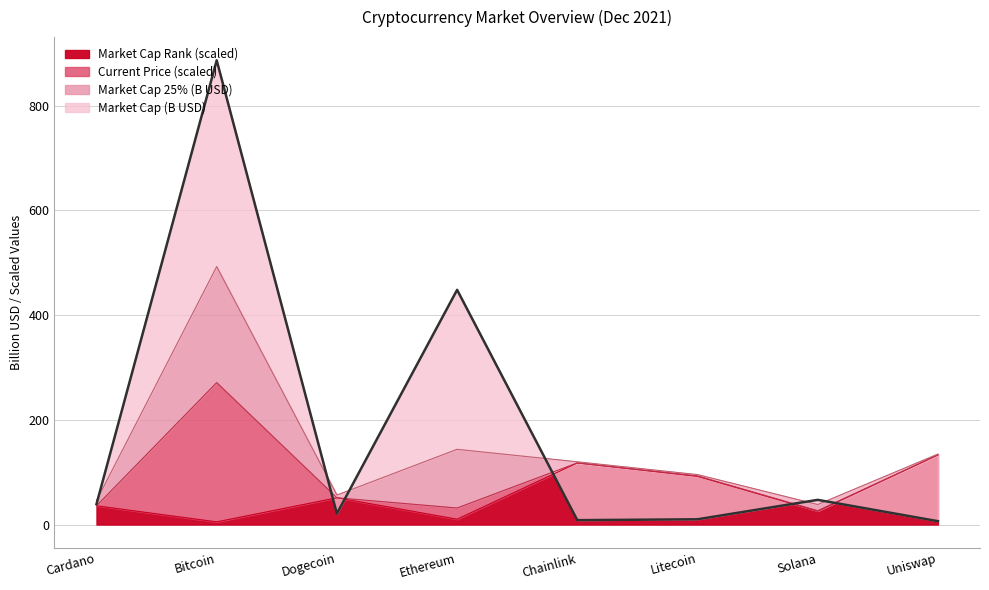

At which label is Market Cap Rank (scaled) closest to 69?

Dogecoin